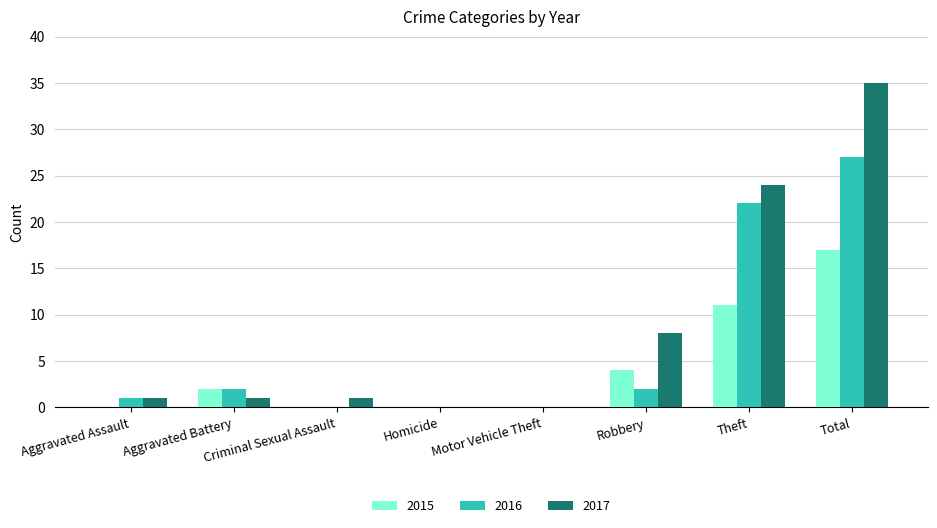

What is the sum of the 2017 values at Robbery and Homicide?

8